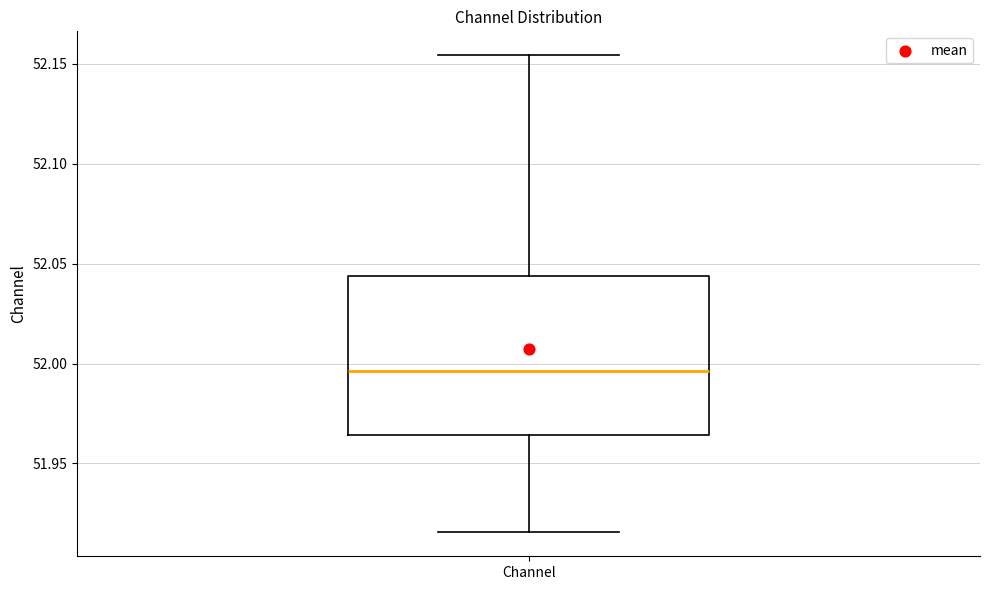

Read this box plot against the y-axis: the position of the median line, the range covered by the box, and the ends of both whiskers. The values are not printed on the chart, so give them approximately, as read against the axis.

median 51.995, box 51.965 to 52.045, whiskers 51.915 to 52.155